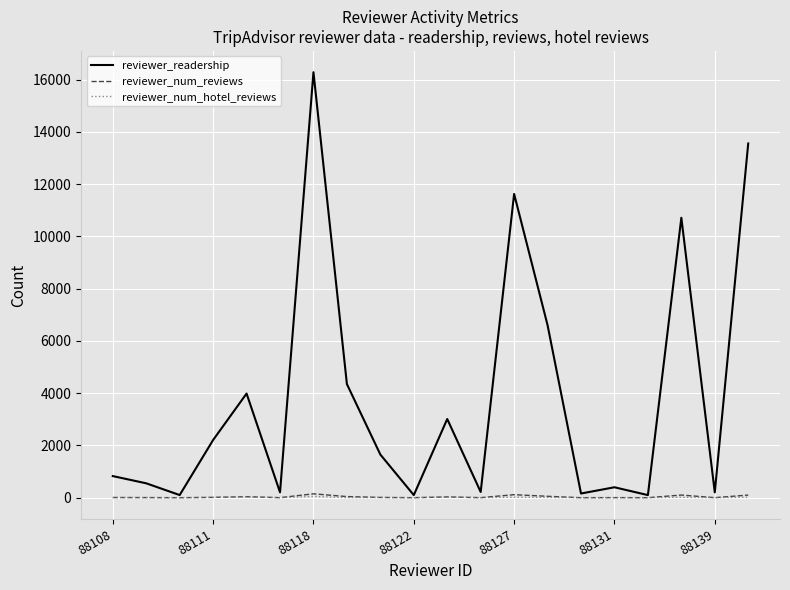

What is the maximum value shown in the chart?

16286